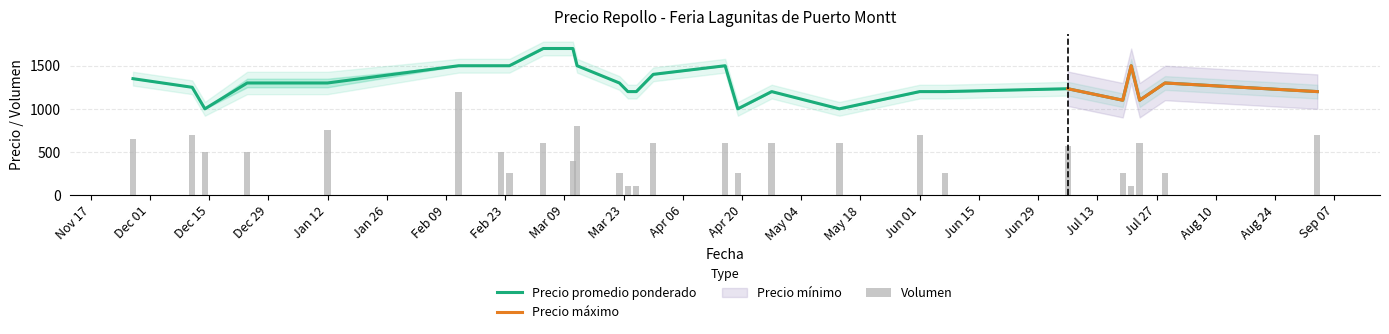

True or false: Precio promedio ponderado has a value of 1700 at 2021-03-04.

True